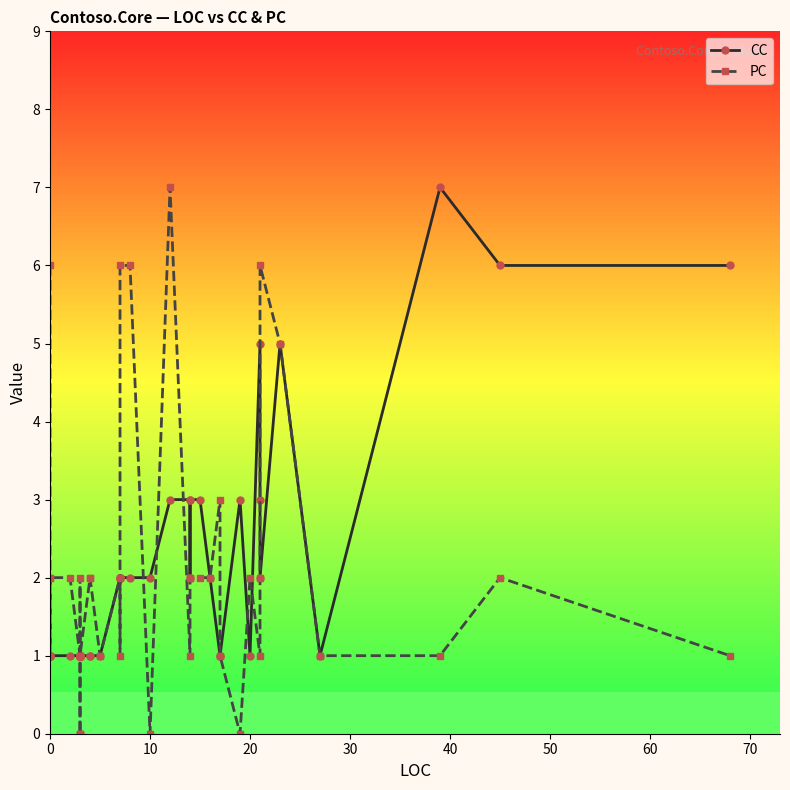

What are all the series names shown in the legend?

CC, PC